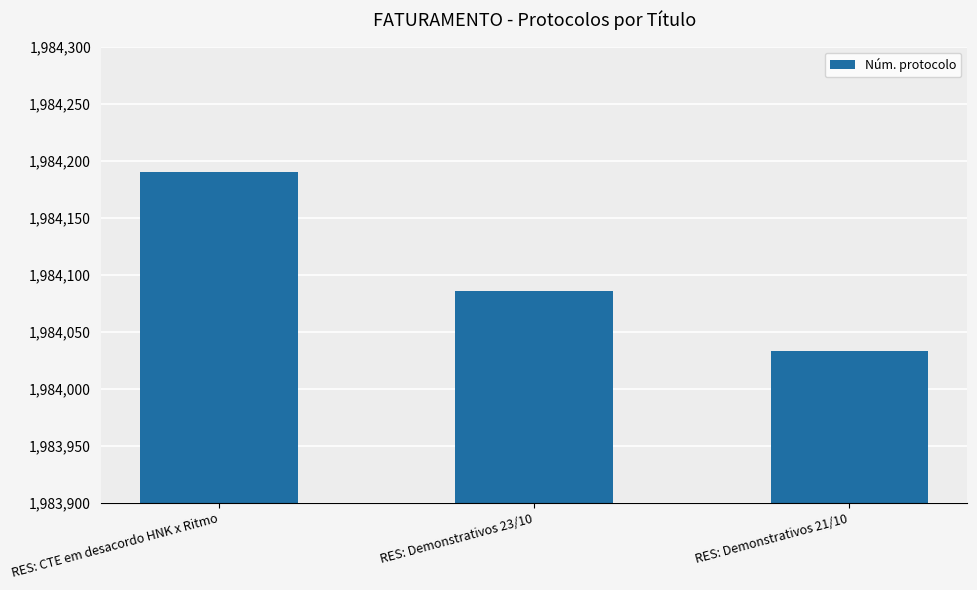

At which category does the chart reach its peak across all series?

RES: CTE em desacordo HNK x Ritmo